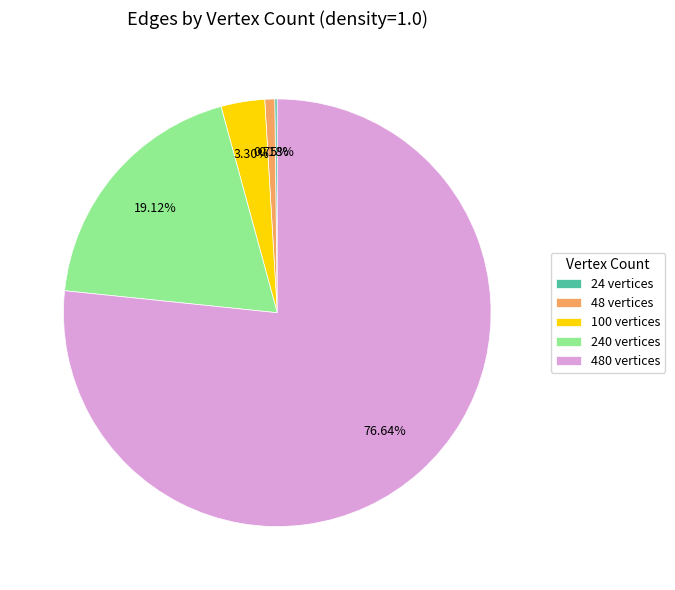

What is the ratio of the value at 240 vertices to the value at 48 vertices?

25.4